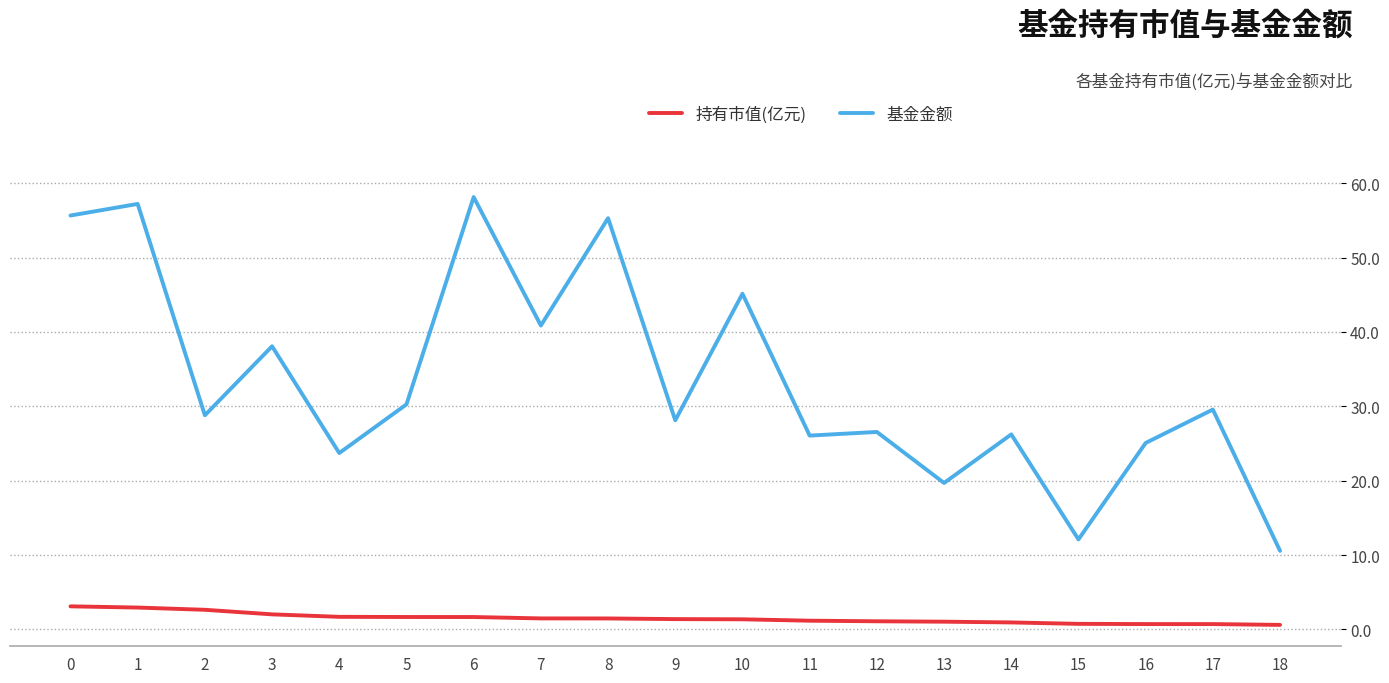

True or false: 持有市值(亿元) and 基金金额 intersect in this chart.

False